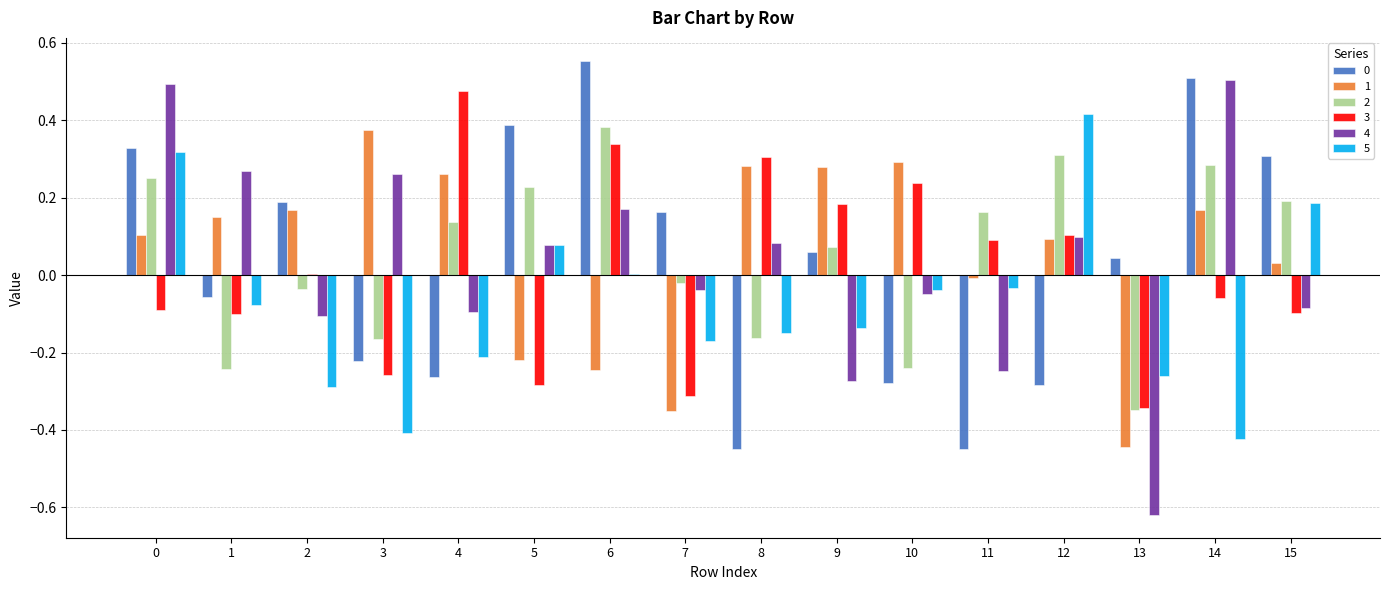

Is it true that 1 equals -0.2 at 7?

False